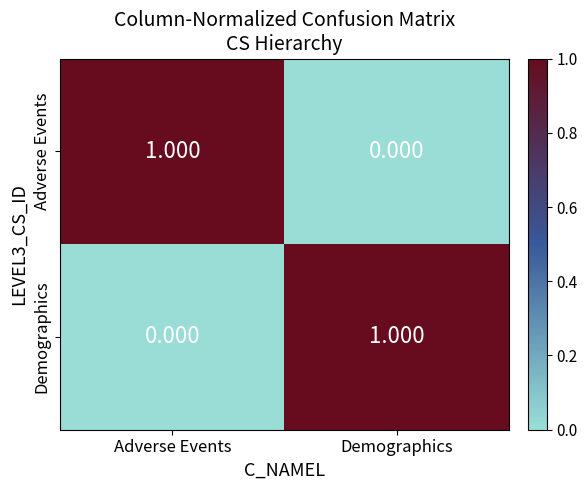

At which label is Adverse Events closest to 0?

Demographics